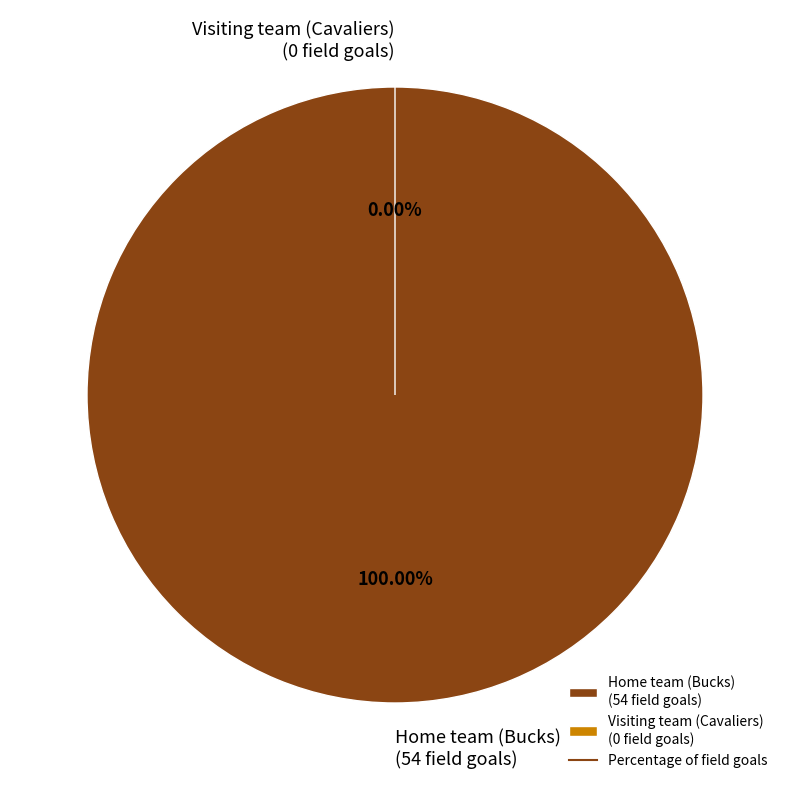

Which category has the biggest portion of the pie?

Home team (Bucks)